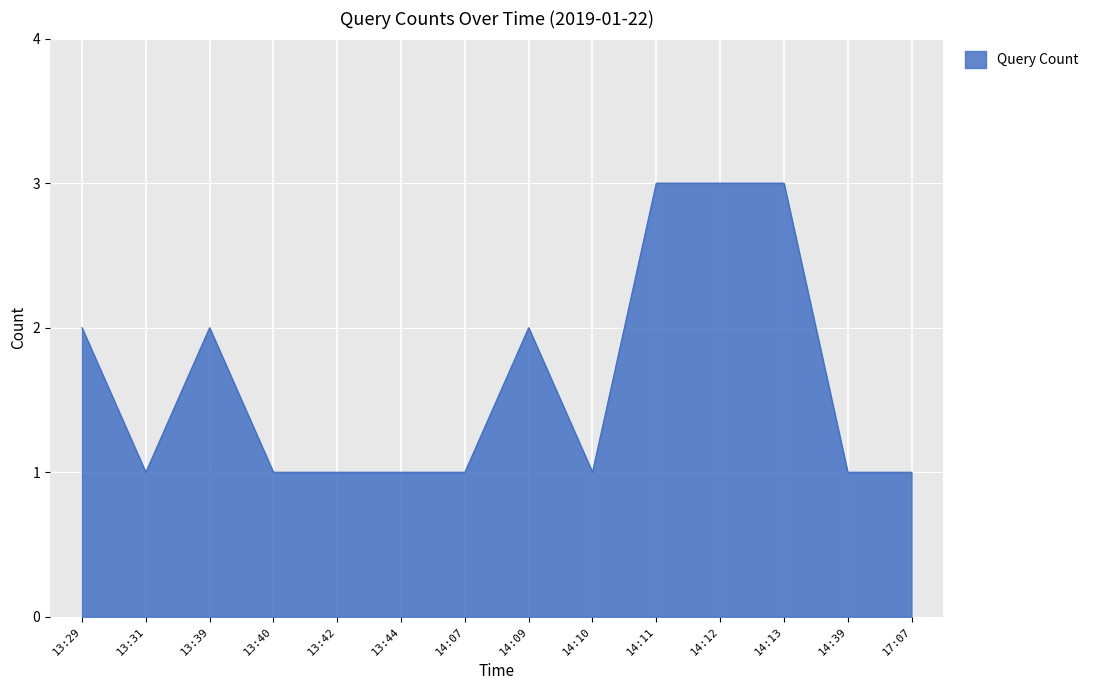

What is the change in value from 13:31 to 14:11?

+2